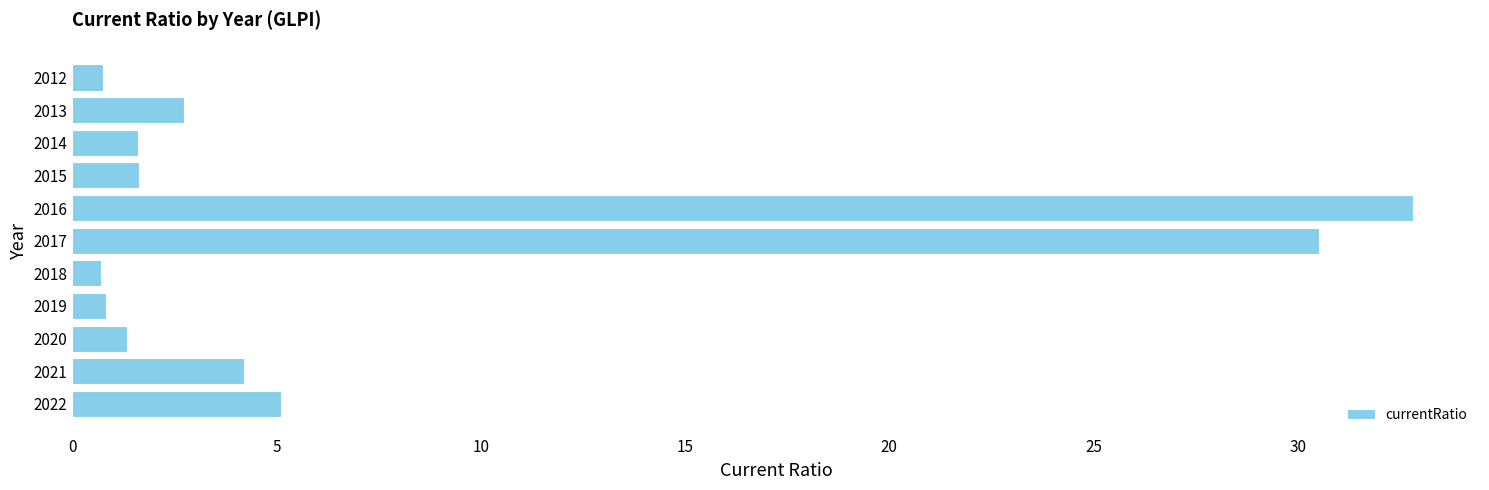

What is the change in value from 2020 to 2017?

+29.2